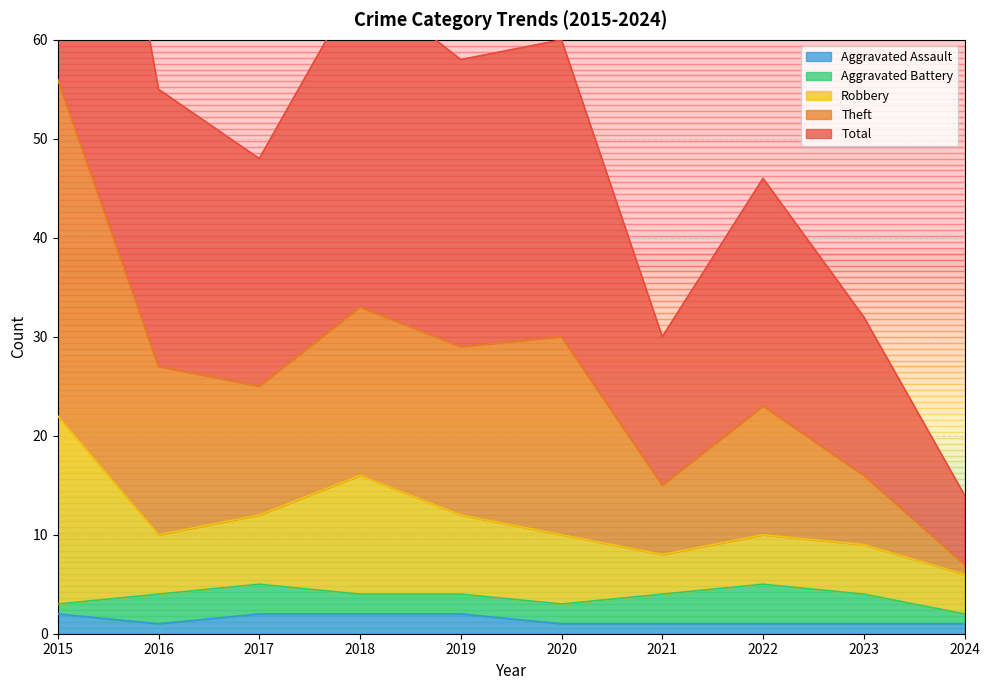

The Aggravated Assault series shows 2 at 2019. True or false?

True